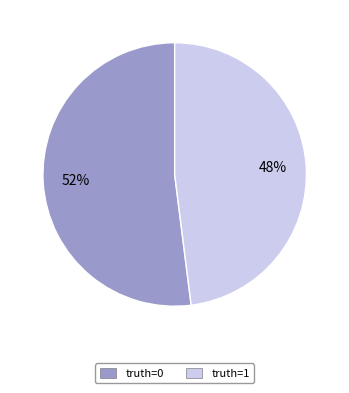

What percentage is the truth=0 slice, to the nearest percent?

52%